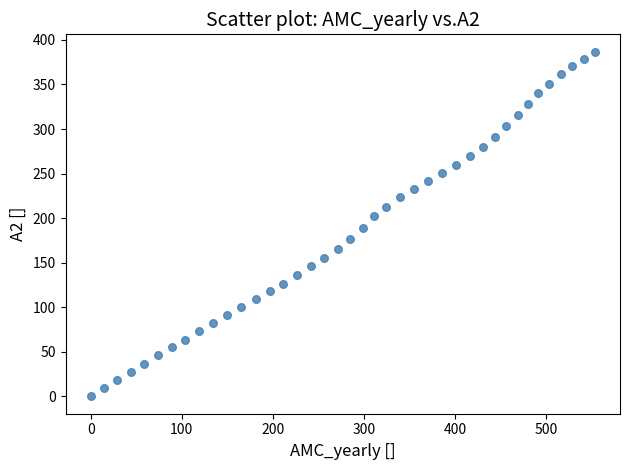

What is the range of Y values (max minus min)?

386.9